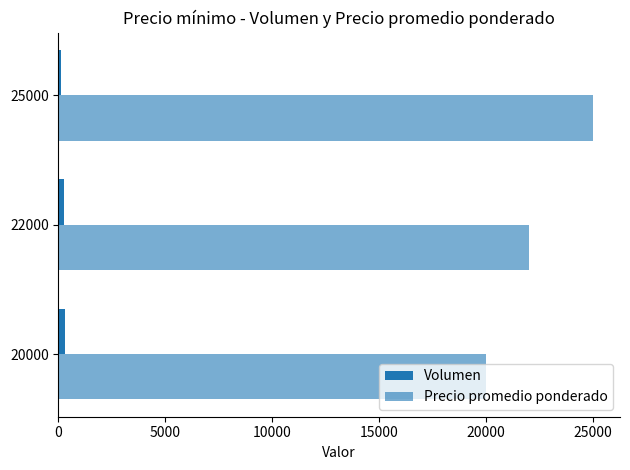

How many data points does each series have?

3